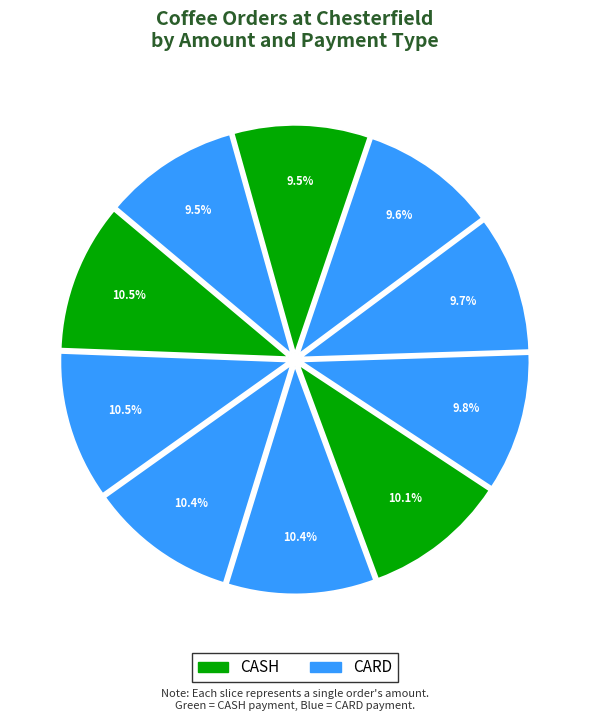

To the nearest percent, what is the difference between the largest and smallest slice percentages?

1%